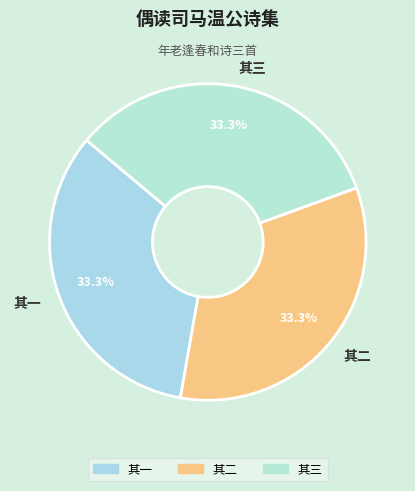

Is there any slice that represents more than half of the pie?

No